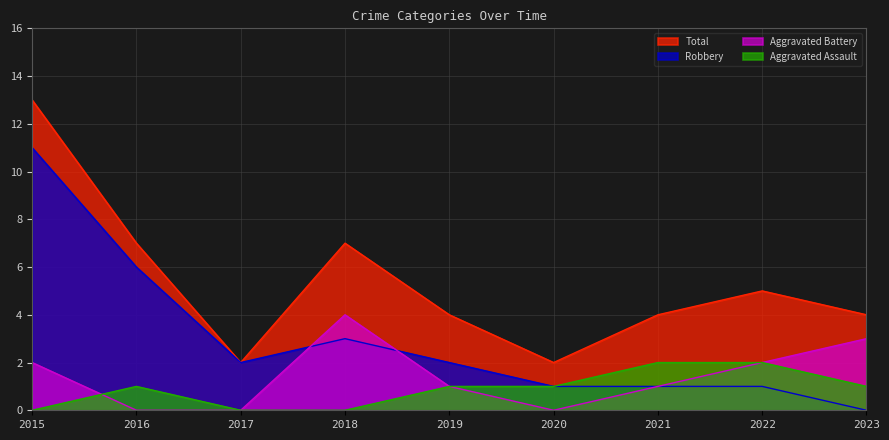

How many values in the Aggravated Assault series are below 1?

3